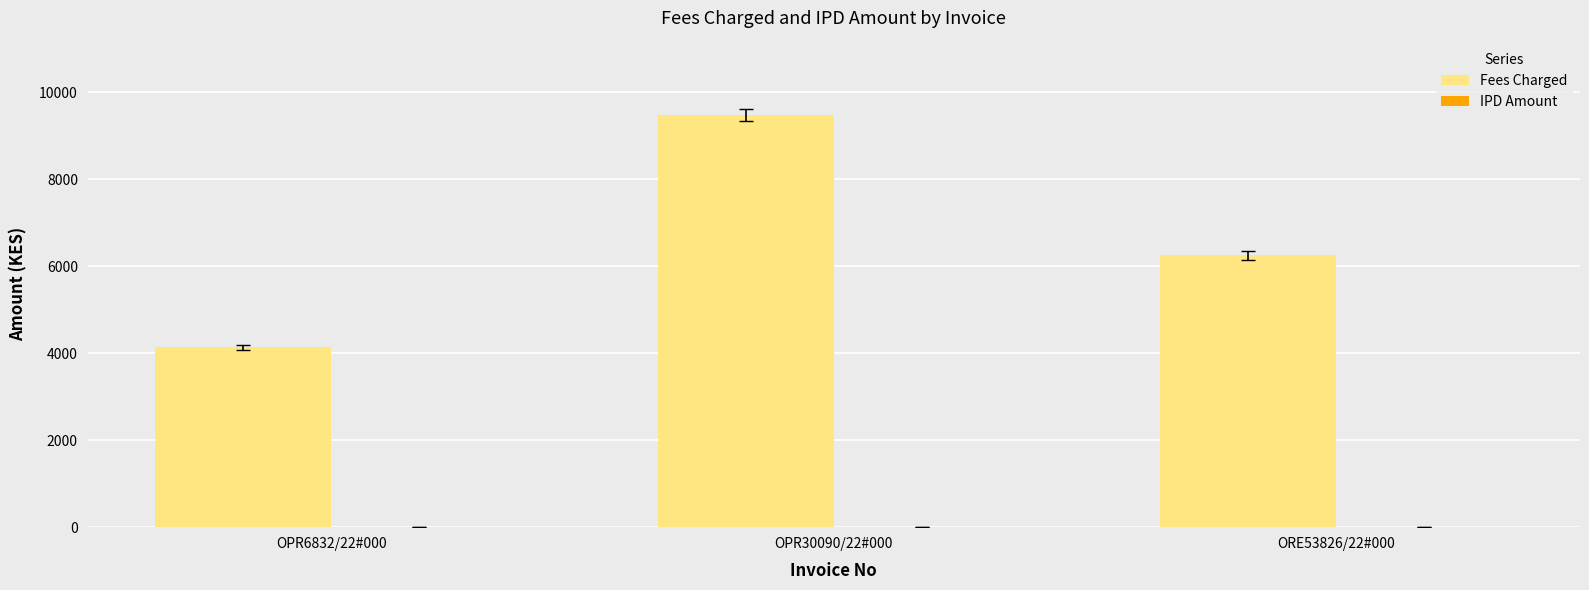

What is the change in value from OPR30090/22#000 to ORE53826/22#000?

-3233.2